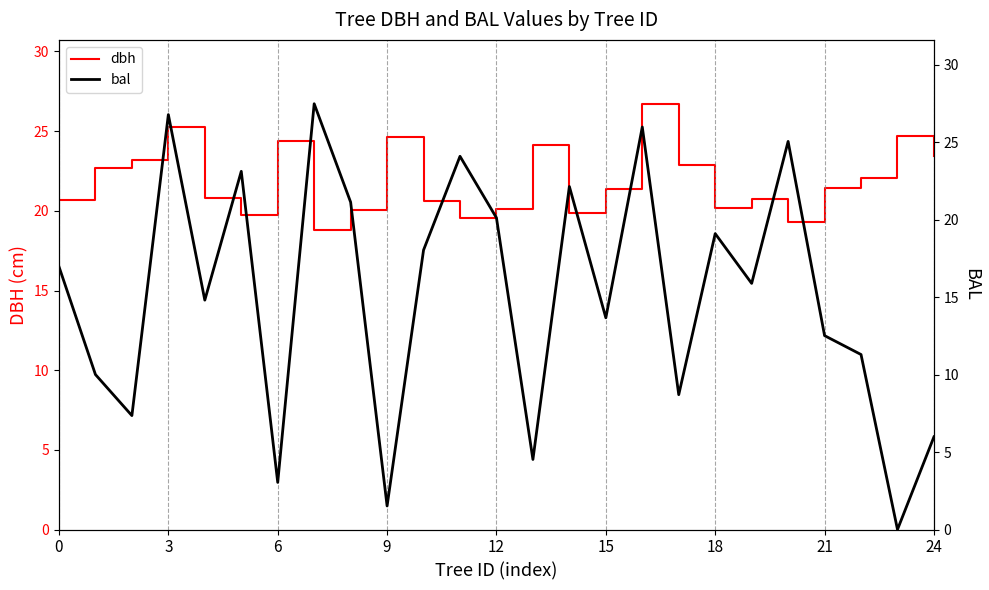

What is the label of the 7th point from the right?

18